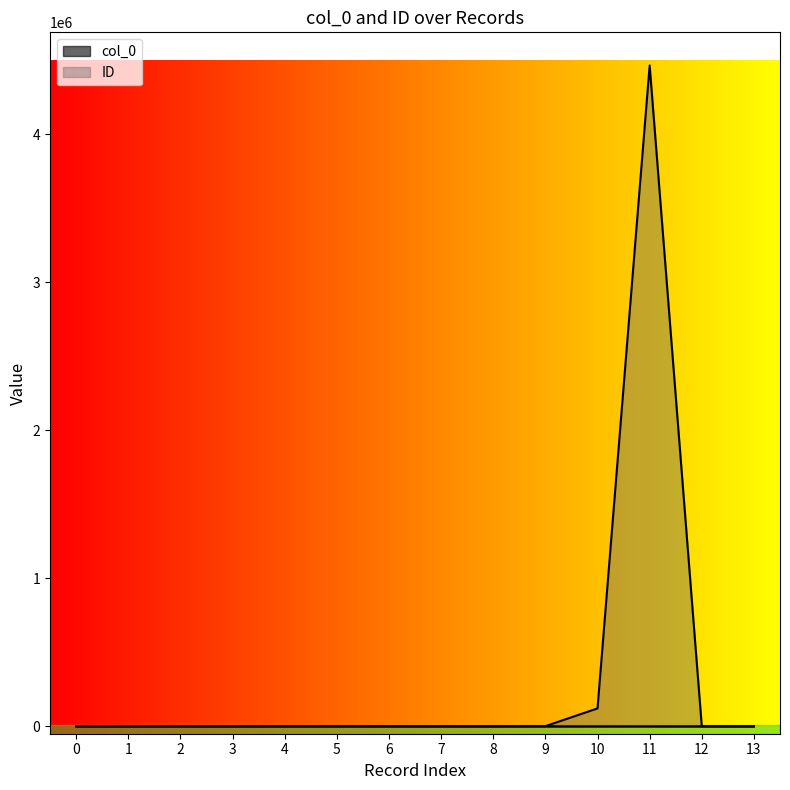

How many lines are shown in the chart?

2